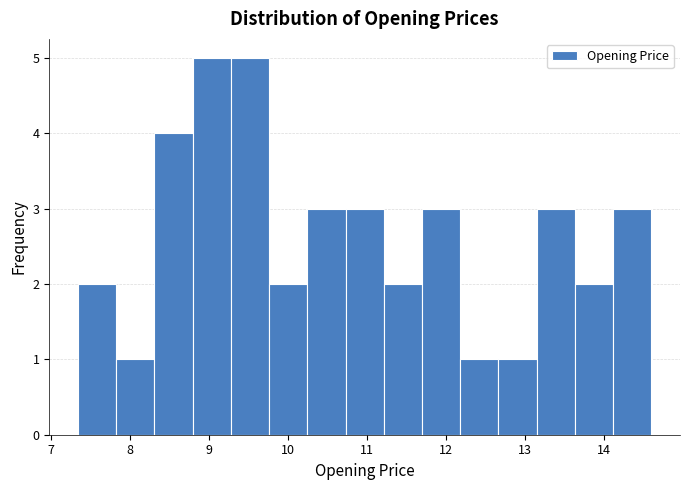

Reading left to right, transcribe this chart: for each bar, give the range it covers on the x-axis and its height. Neither the bar edges nor the heights are printed on the chart, so give them approximately, as read against the axes.

7.3 to 7.8: 2
7.8 to 8.3: 1
8.3 to 8.8: 4
8.8 to 9.3: 5
9.3 to 9.8: 5
9.8 to 10.2: 2
10.2 to 10.7: 3
10.7 to 11.2: 3
11.2 to 11.7: 2
11.7 to 12.2: 3
12.2 to 12.7: 1
12.7 to 13.1: 1
13.1 to 13.6: 3
13.6 to 14.1: 2
14.1 to 14.6: 3